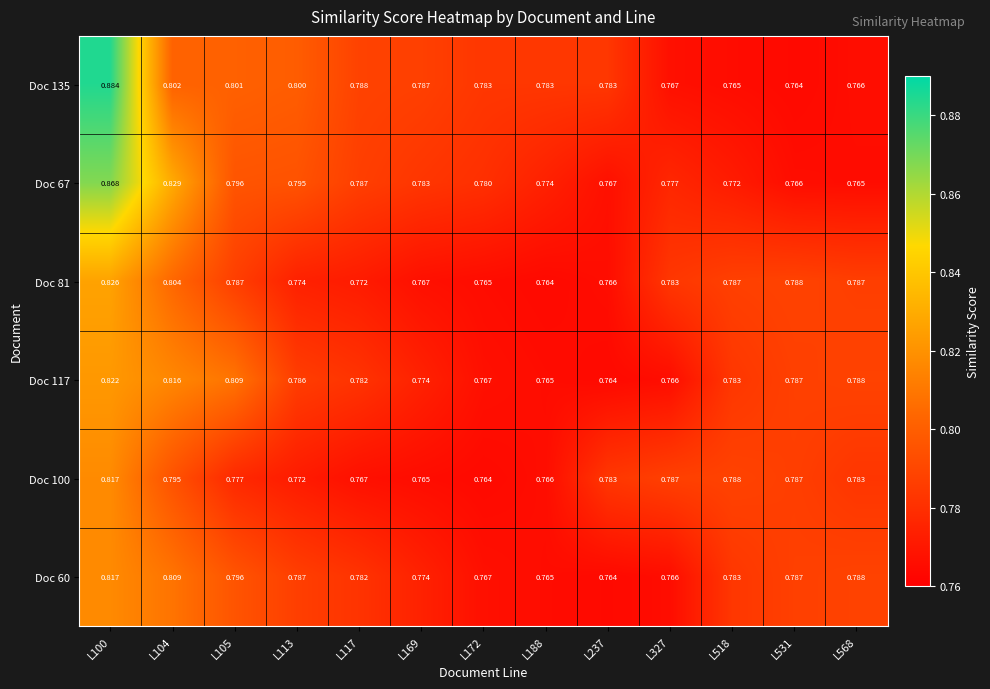

Is the value of Doc 135 at L237 greater than the value of Doc 60 at L531?

No